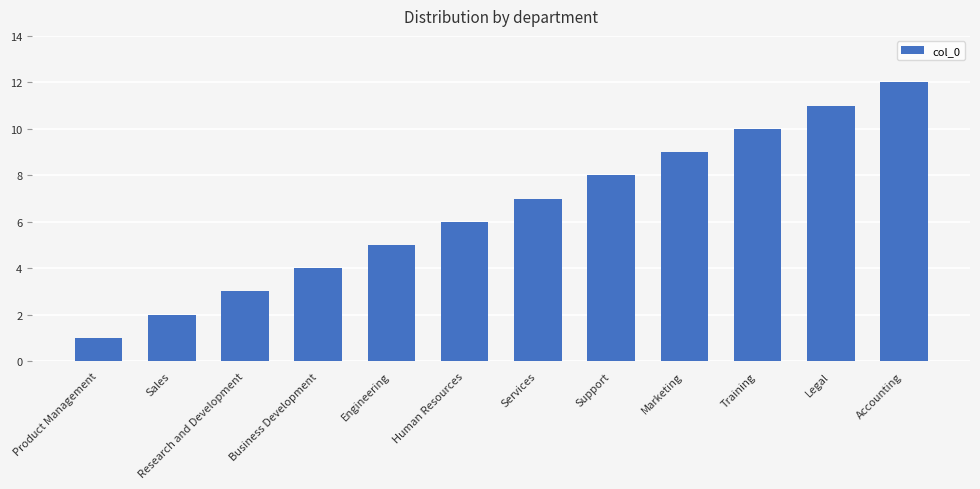

List the labels in order of value, largest first.

Accounting, Legal, Training, Marketing, Support, Services, Human Resources, Engineering, Business Development, Research and Development, Sales, Product Management